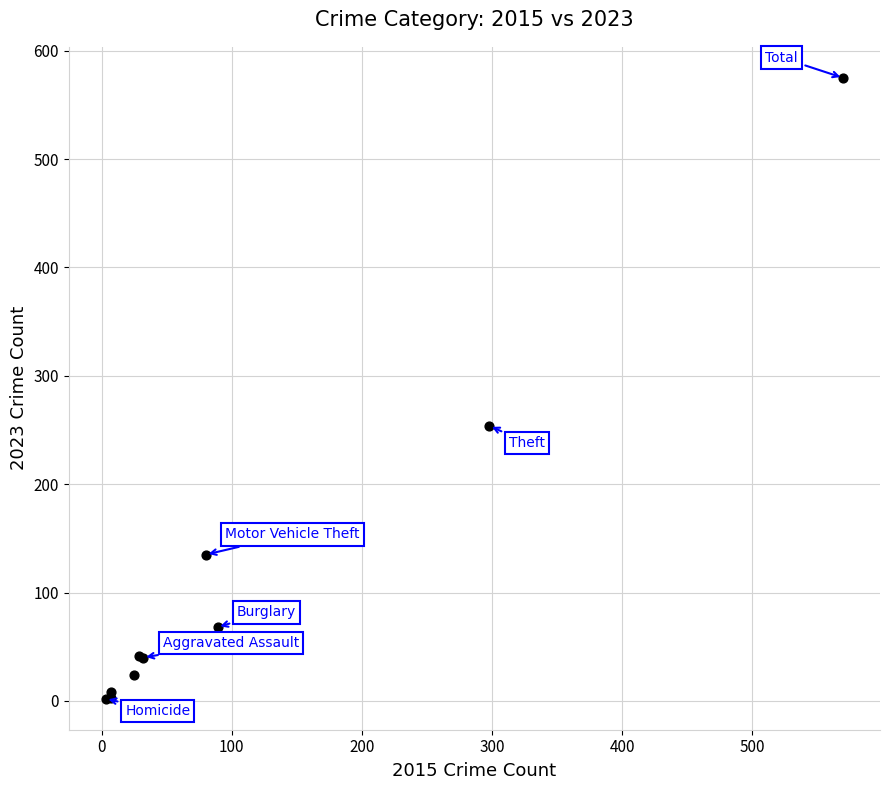

What Y value in the scatter plot is closest to 288?

254